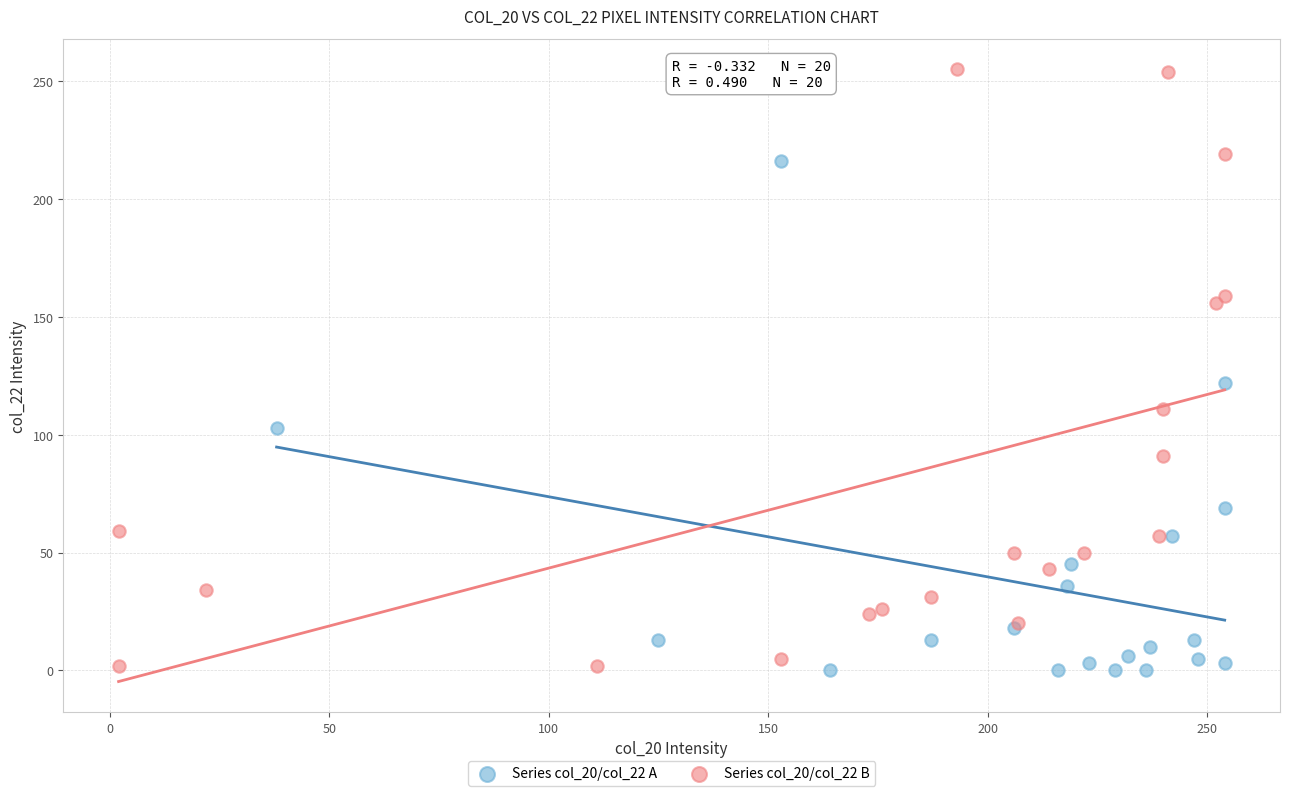

What are all the series names shown in the legend?

Series col_20/col_22 A, Series col_20/col_22 B